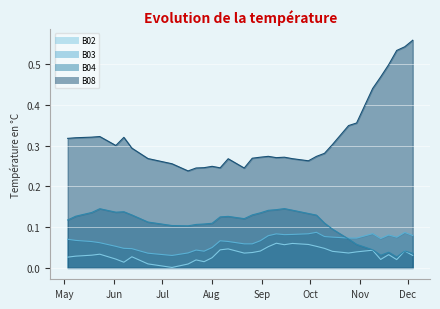

Reading left to right, what are all the values shown in this chart?

B02: 0.0	0.0	0.0	0.0	0.0	0.0	0.0	0.0	0.0	0.0	0.0	0.0	0.0	0.0	0.0	0.0	0.0	0.0	0.0	0.0	0.0	0.1	0.1	0.1	0.1	0.1	0.1	0.1	0.0	0.0	0.0	0.0	0.0	0.0	0.0	0.0	0.0	0.0	0.0	0.0
B03: 0.1	0.1	0.1	0.1	0.1	0.1	0.0	0.0	0.0	0.0	0.0	0.0	0.0	0.0	0.1	0.1	0.1	0.1	0.1	0.1	0.1	0.1	0.1	0.1	0.1	0.1	0.1	0.1	0.1	0.1	0.1	0.1	0.1	0.1	0.1	0.1	0.1	0.1	0.1	0.1
B04: 0.1	0.1	0.1	0.1	0.1	0.1	0.1	0.1	0.1	0.1	0.1	0.1	0.1	0.1	0.1	0.1	0.1	0.1	0.1	0.1	0.1	0.1	0.1	0.1	0.1	0.1	0.1	0.1	0.1	0.1	0.1	0.1	0.1	0.1	0.0	0.0	0.0	0.0	0.0	0.0
B08: 0.3	0.3	0.3	0.3	0.3	0.3	0.3	0.3	0.3	0.3	0.3	0.2	0.2	0.2	0.2	0.2	0.3	0.3	0.2	0.3	0.3	0.3	0.3	0.3	0.3	0.3	0.3	0.3	0.3	0.3	0.3	0.3	0.4	0.4	0.4	0.5	0.5	0.5	0.5	0.6